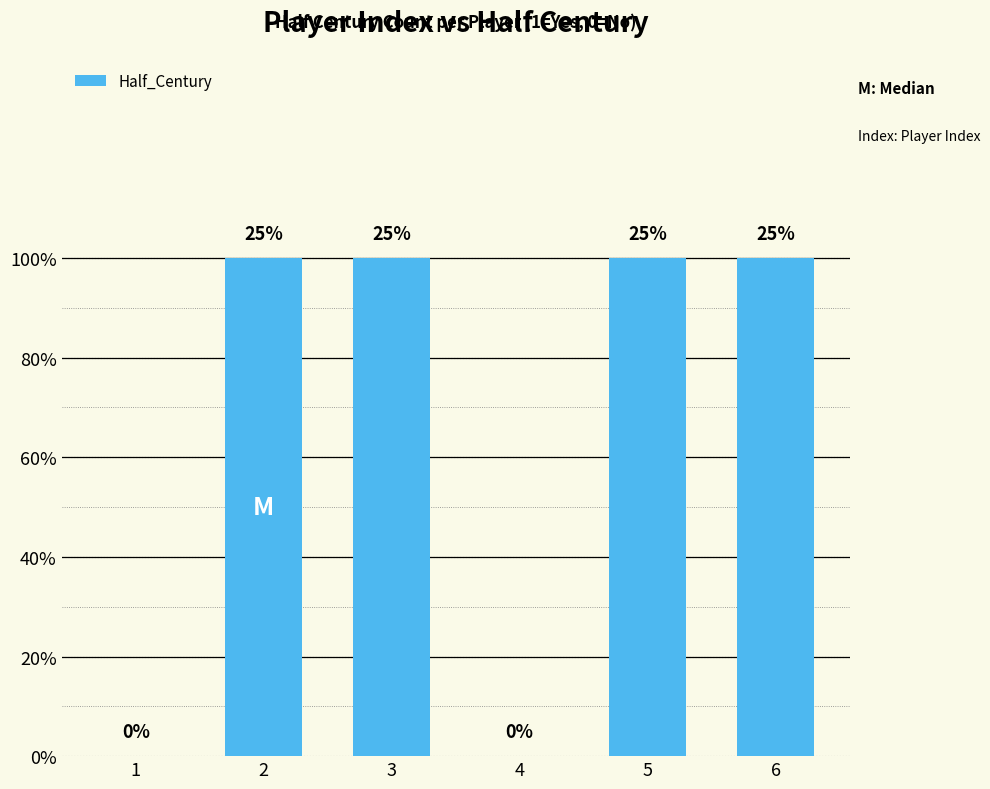

Are the bars horizontal?

No